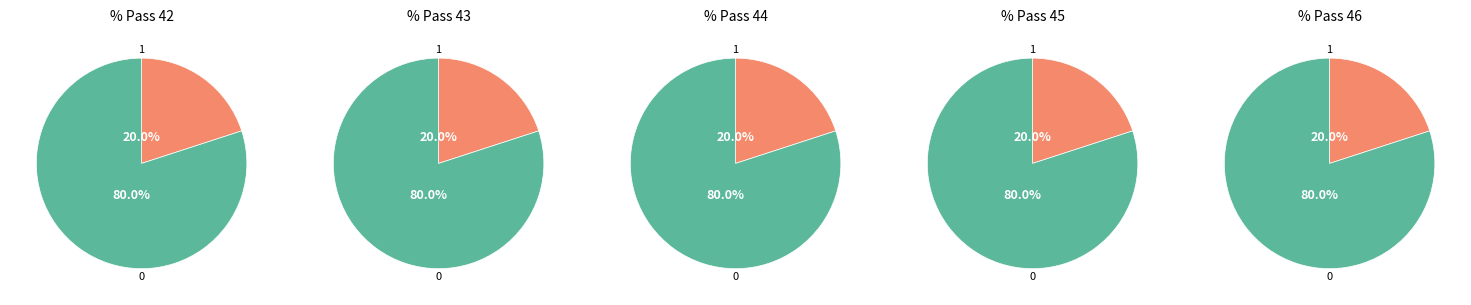

Is there a majority slice in this chart?

Yes